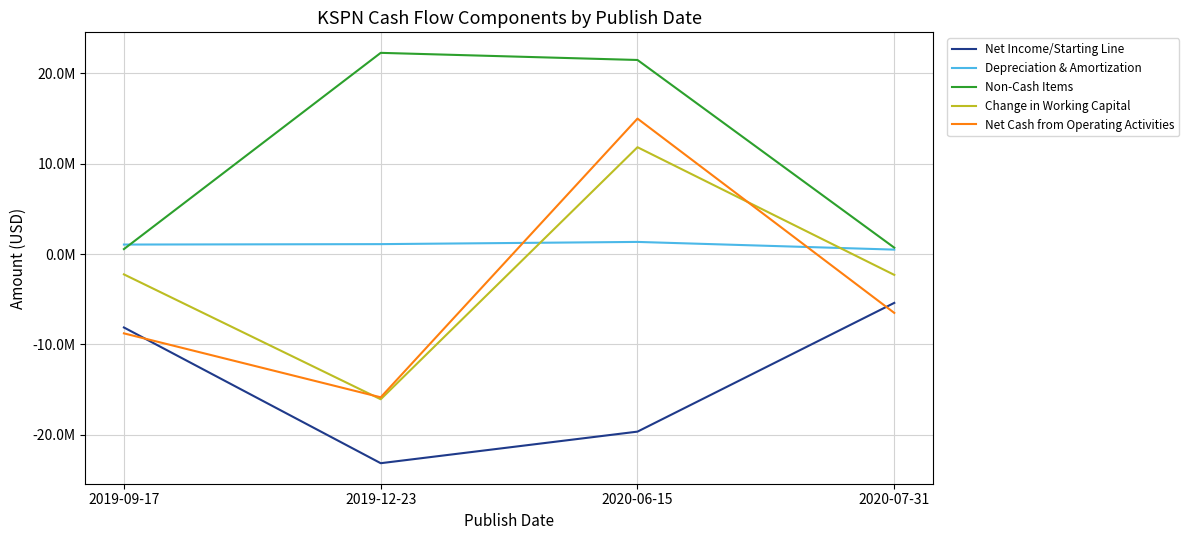

Rank the series at 2019-12-23 from highest to lowest value.

Non-Cash Items, Depreciation & Amortization, Net Cash from Operating Activities, Change in Working Capital, Net Income/Starting Line